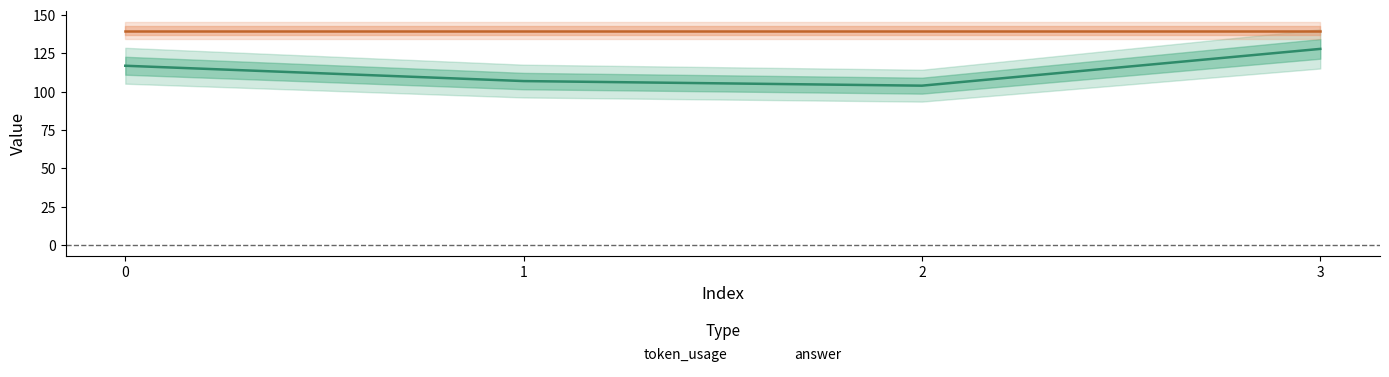

Is it true that the value at 0 is 187?

False